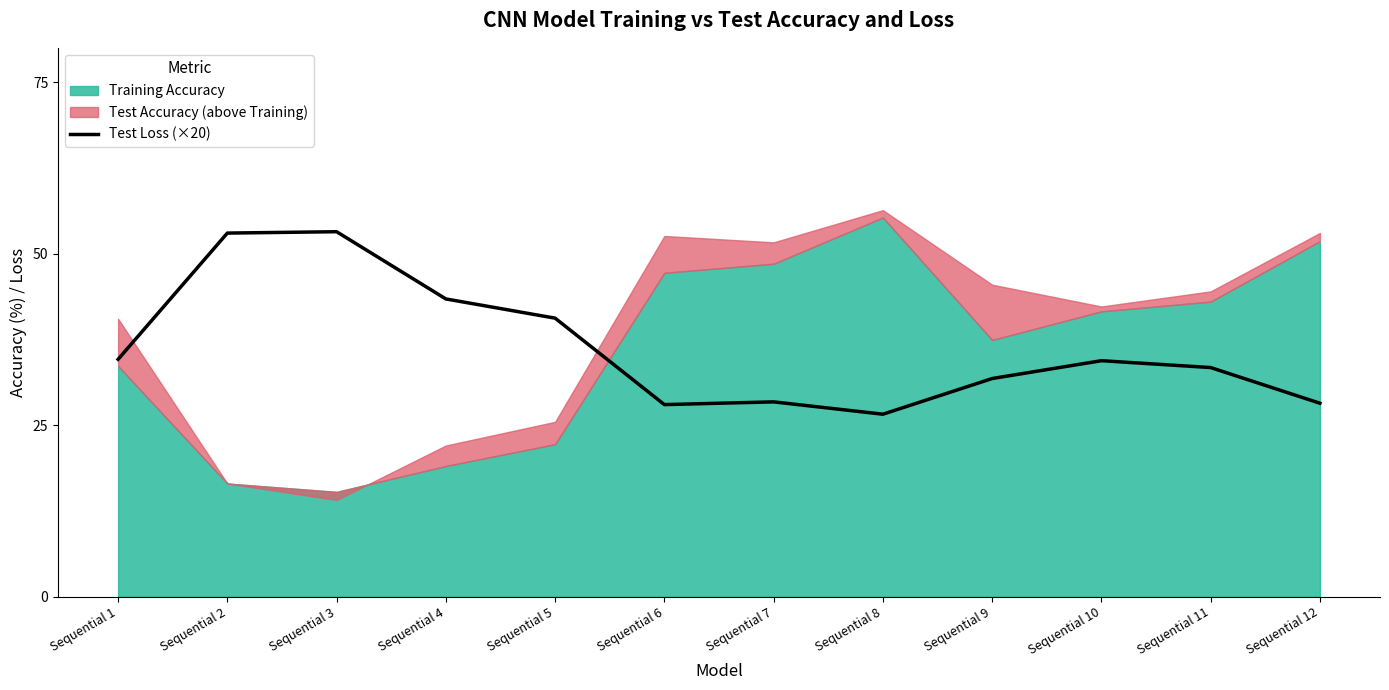

What is the approximate value at Sequential 3?

53.2